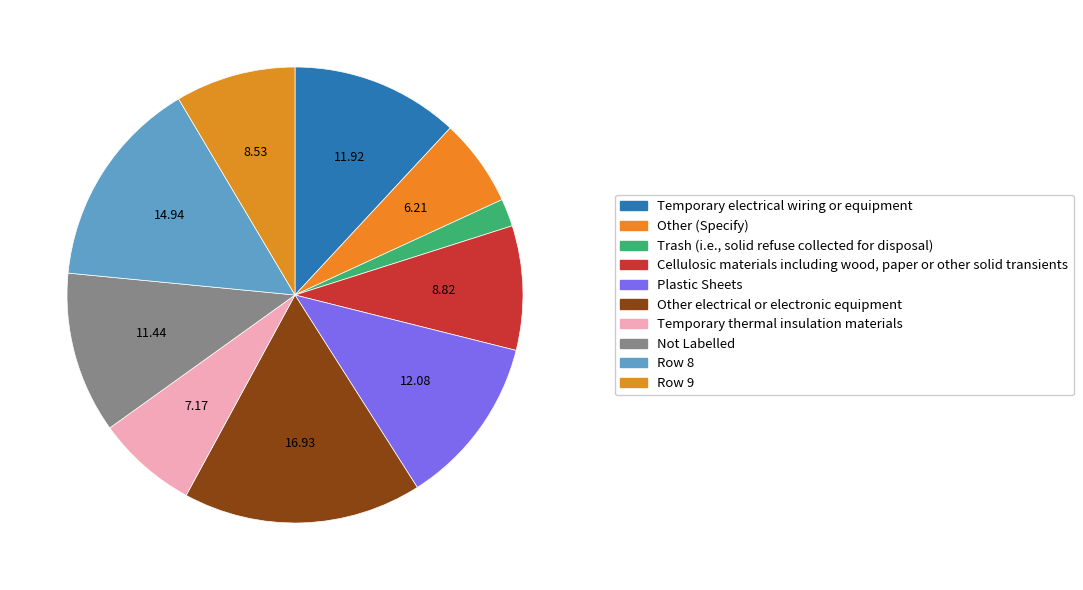

How many slices are in this pie chart?

10